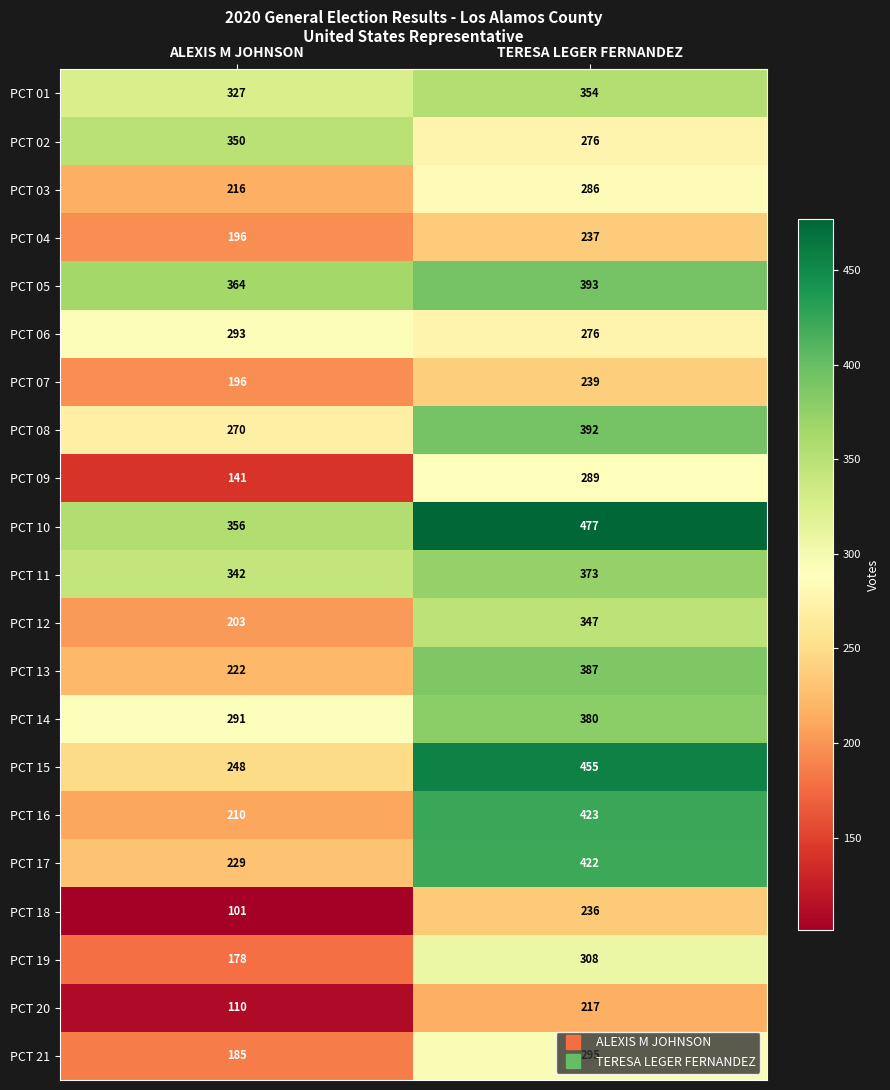

Between ALEXIS M JOHNSON and TERESA LEGER FERNANDEZ, which series saw the biggest shift?

PCT 16